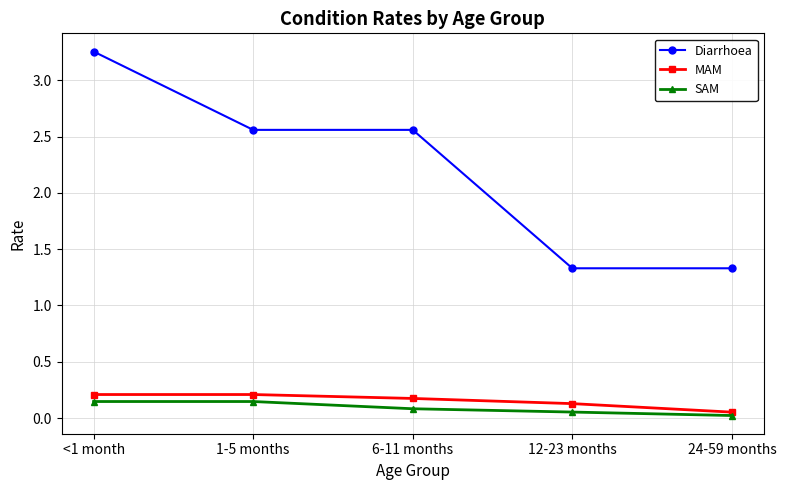

What is the value of the Diarrhoea point at the 4th from the left?

1.3